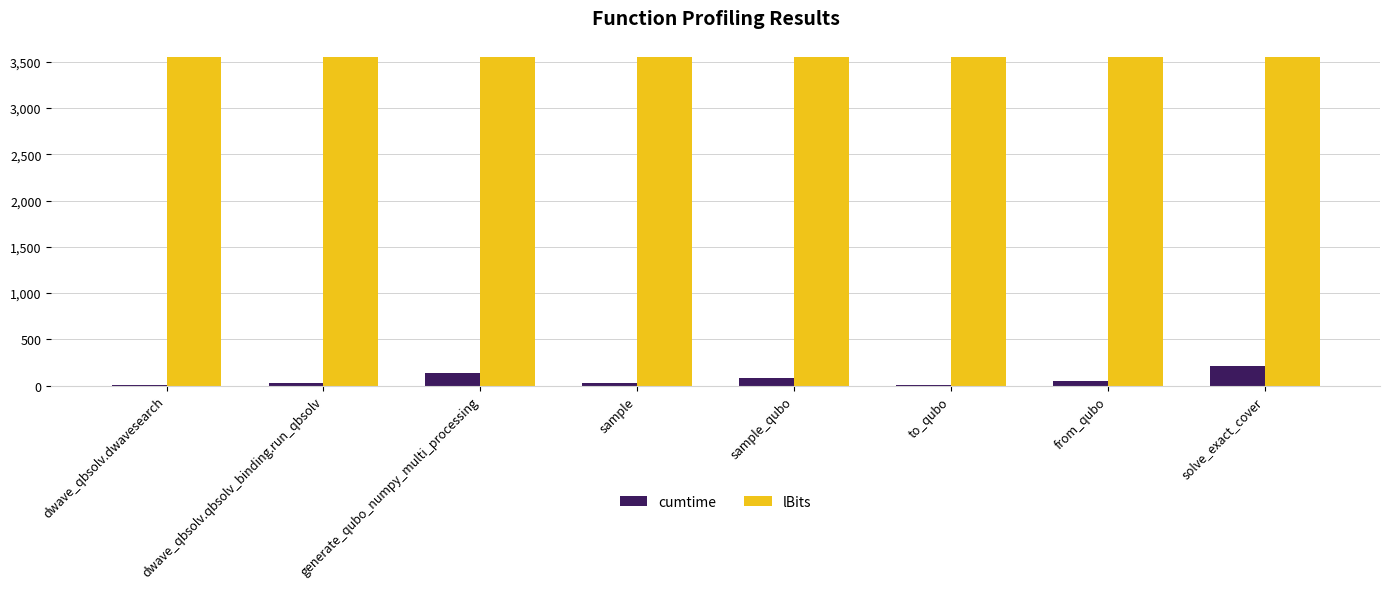

How many groups of bars are there?

8